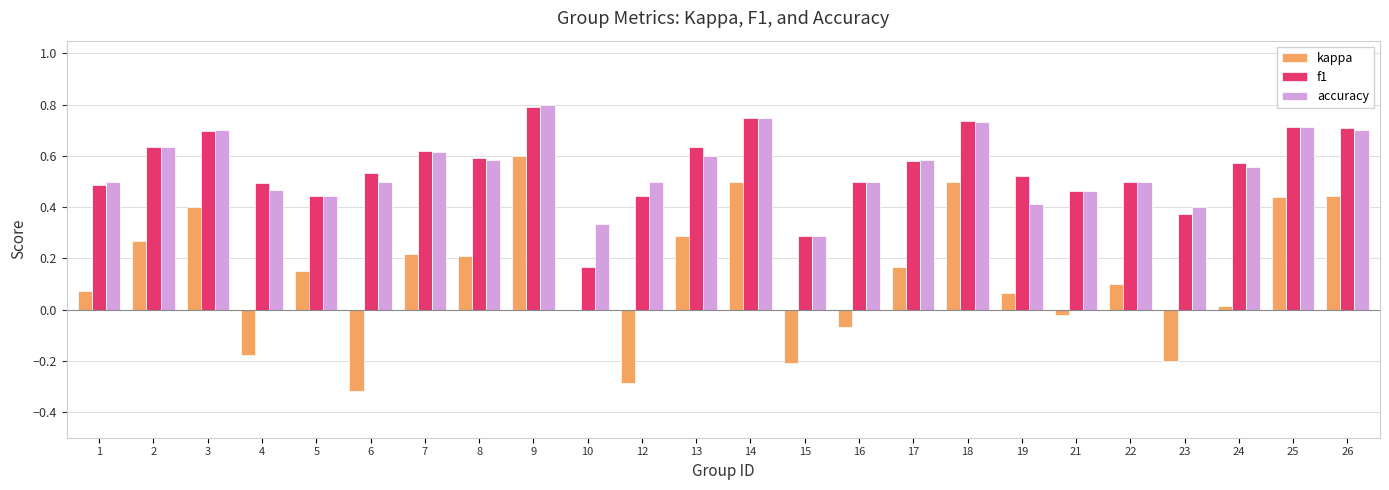

True or false: f1 has a value of 0.2 at 21.

False